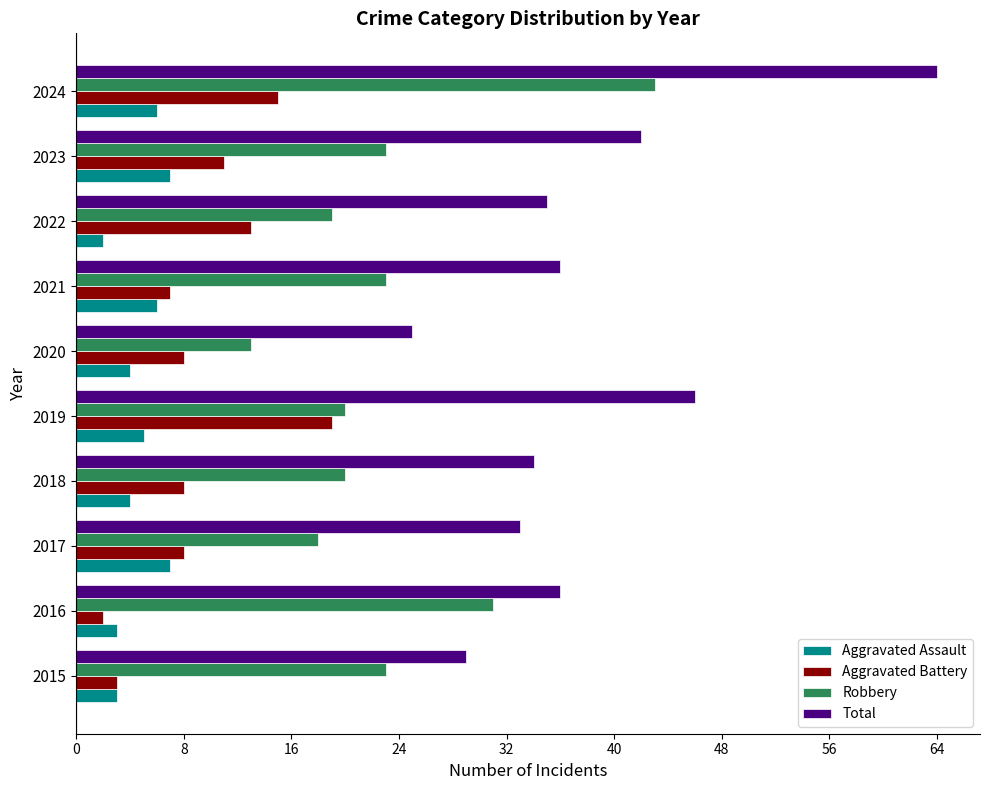

At which category is the sum across all series the highest?

2024